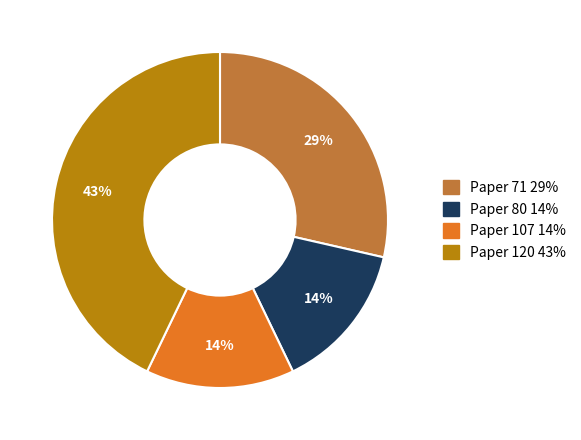

To the nearest percent, what is the difference between the largest and smallest slice percentages?

29%